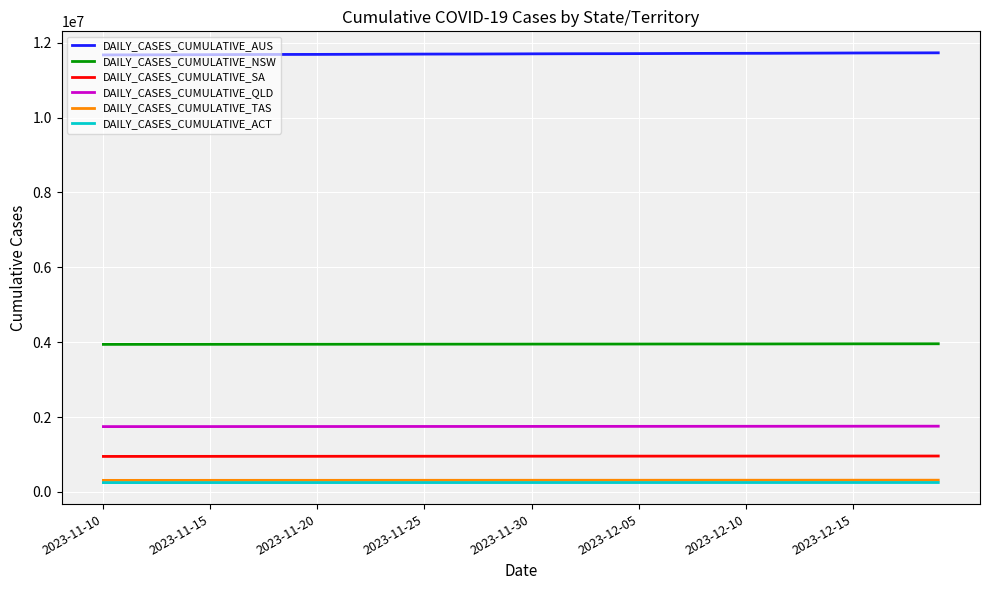

What is the average value of the DAILY_CASES_CUMULATIVE_ACT series?

250432